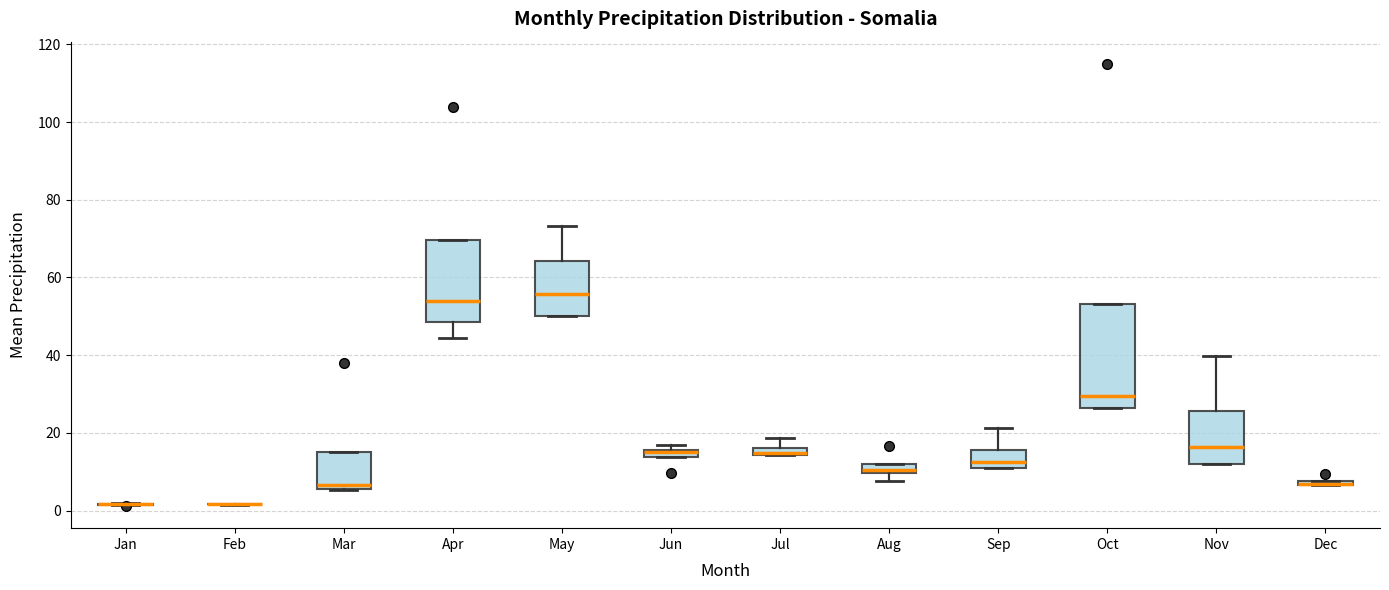

Where is the upper edge of the box for Dec on the y-axis? The values are not printed on the chart, so give them approximately, as read against the axis.

8